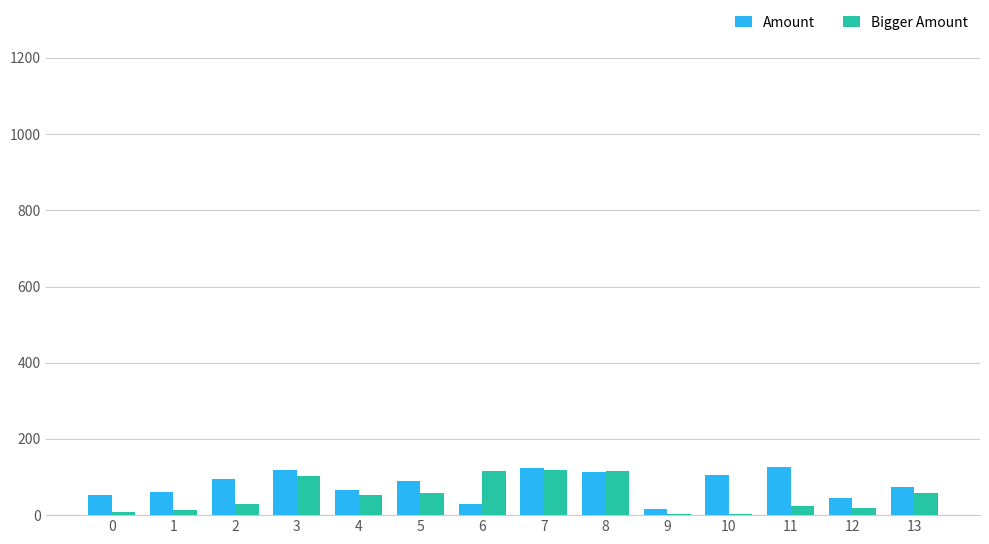

How many values in the Amount series are below 90?

7